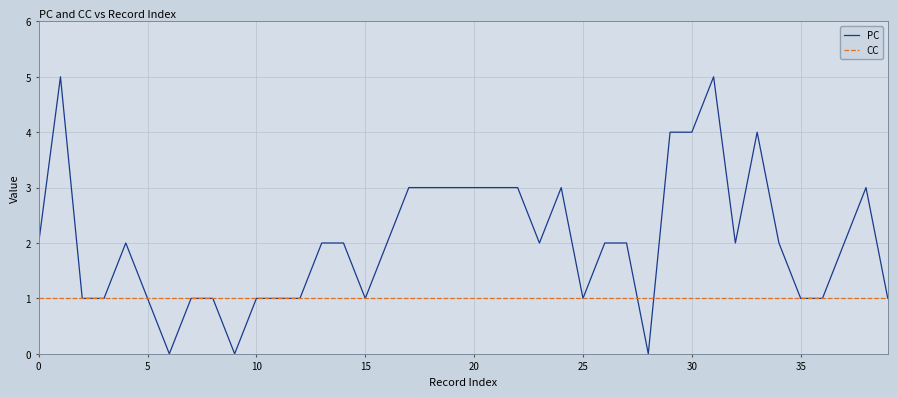

What are all the series names shown in the legend?

PC, CC